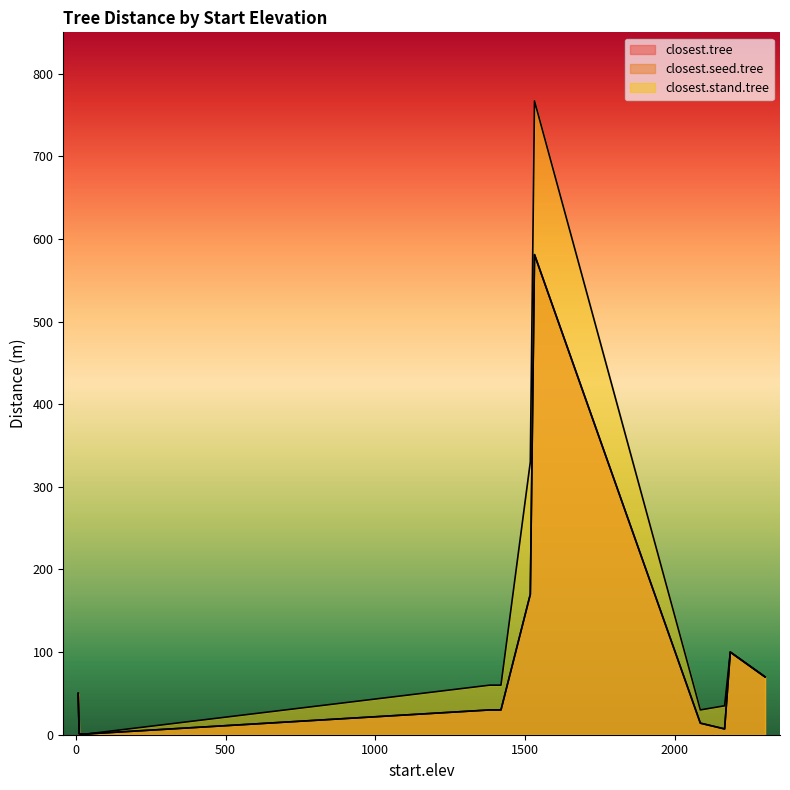

In closest.seed.tree, how many points are lower than both neighbors (excluding endpoints)?

2